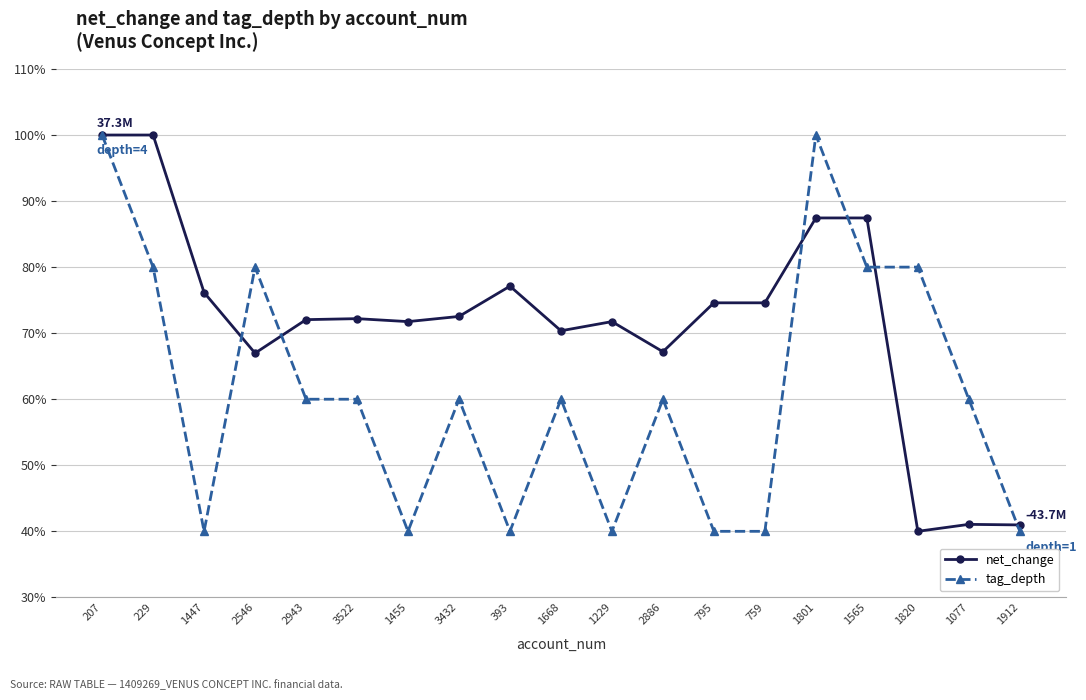

Which series has the largest total across all categories?

net_change